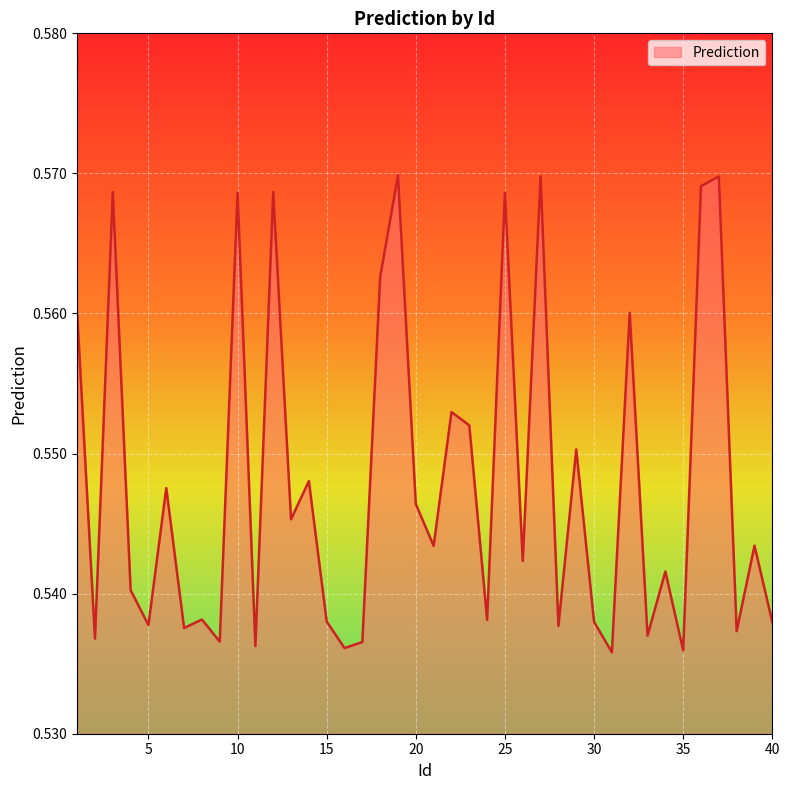

Which label corresponds to the largest value in the chart?

19